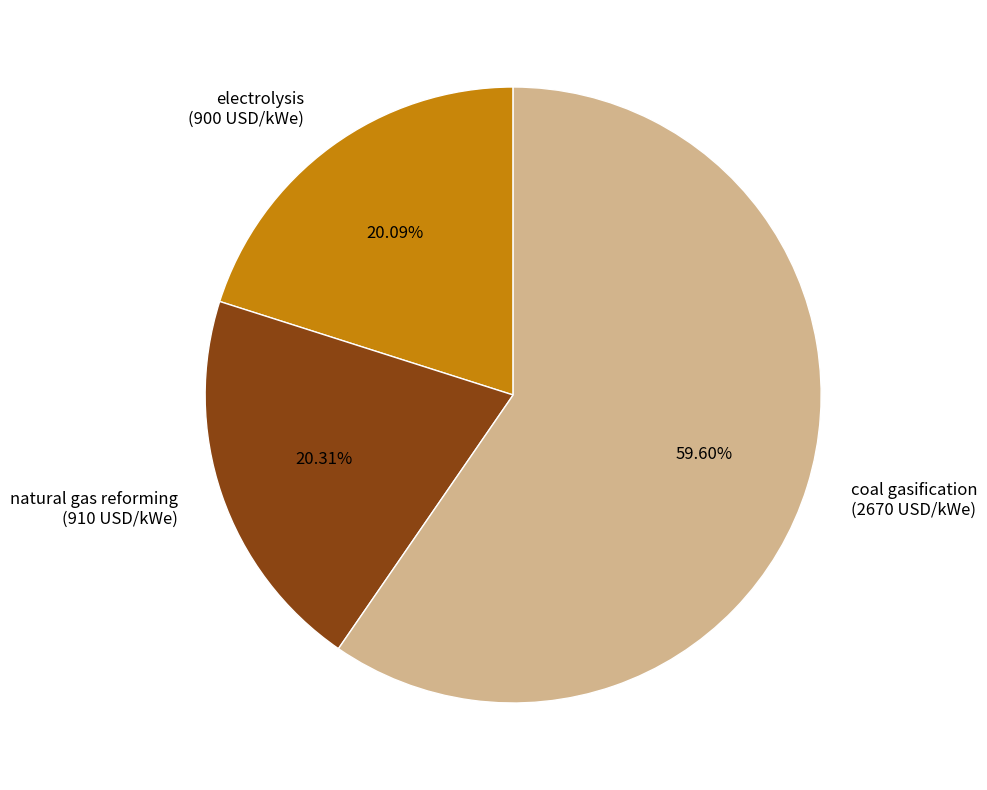

To the nearest percent, what is the difference between the electrolysis and coal gasification slice percentages?

40%